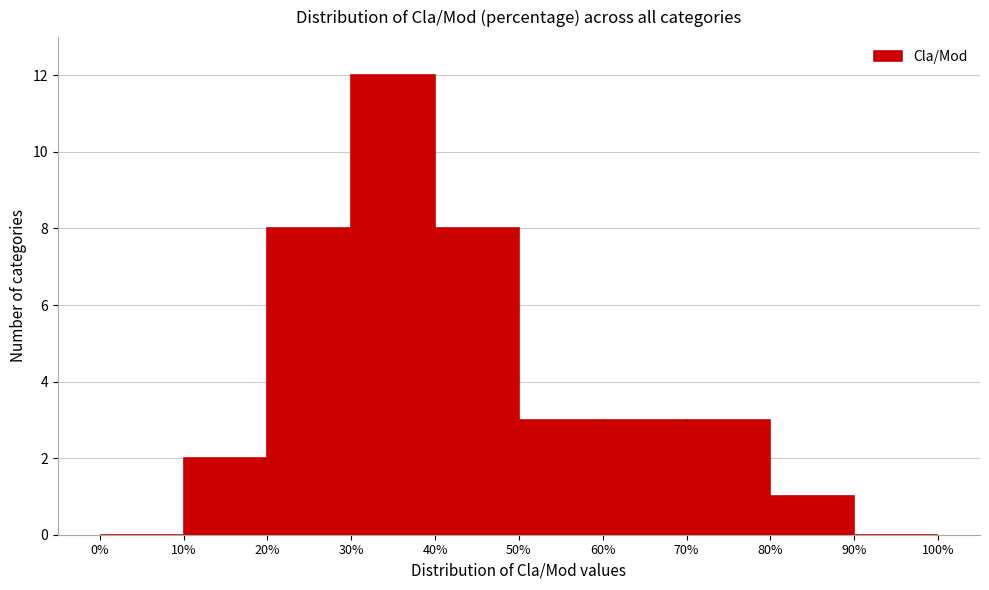

What is the height of the bar covering 30% to 40% on the x-axis? The values are not printed on the chart, so give them approximately, as read against the axis.

12